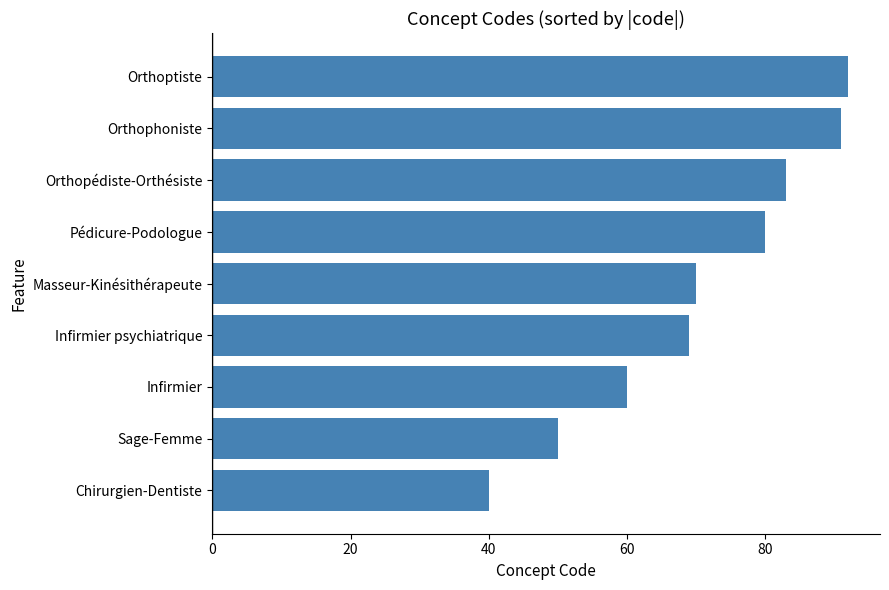

Reading top to bottom, what are all the values shown in this chart?

Orthoptiste=92	Orthophoniste=91	Orthopédiste-Orthésiste=83	Pédicure-Podologue=80	Masseur-Kinésithérapeute=70	Infirmier psychiatrique=69	Infirmier=60	Sage-Femme=50	Chirurgien-Dentiste=40